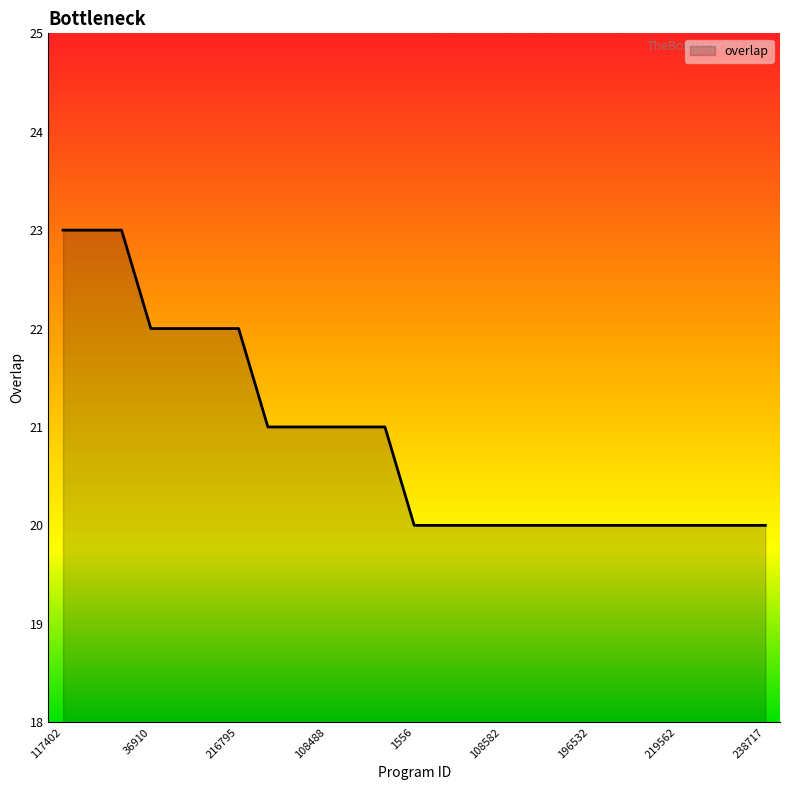

What is the difference between the maximum and minimum values?

3